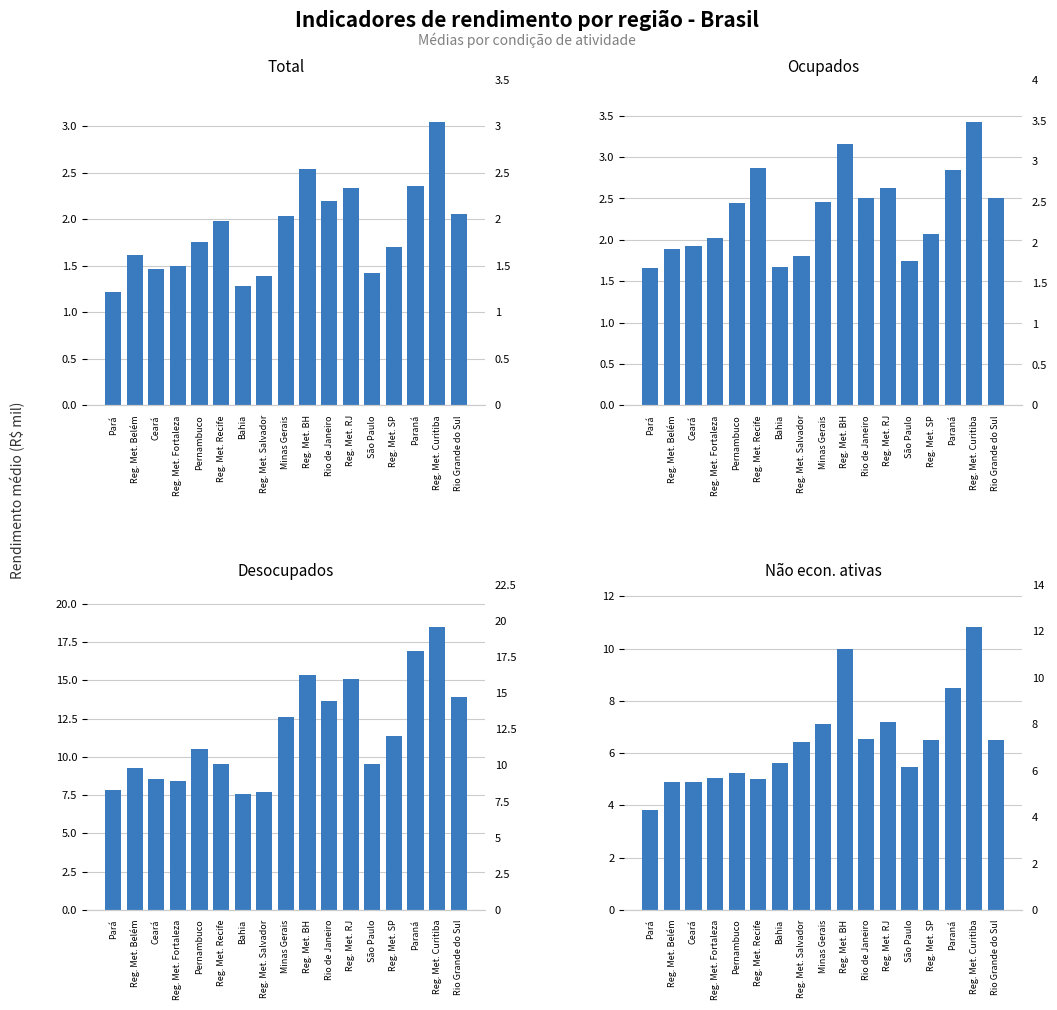

Rank the categories by Ocupados value from highest to lowest.

Reg. Met. Curitiba, Reg. Met. BH, Reg. Met. Recife, Paraná, Reg. Met. RJ, Rio Grande do Sul, Rio de Janeiro, Minas Gerais, Pernambuco, Reg. Met. SP, Reg. Met. Fortaleza, Ceará, Reg. Met. Belém, Reg. Met. Salvador, São Paulo, Bahia, Pará